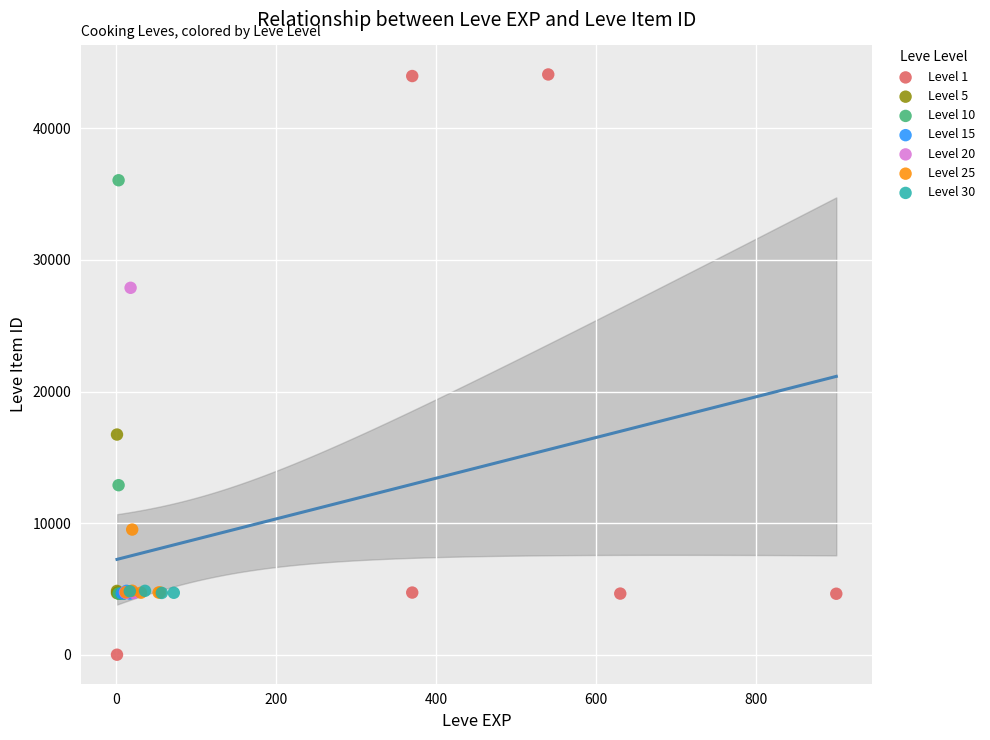

Which series reaches the maximum Y coordinate?

Level 1